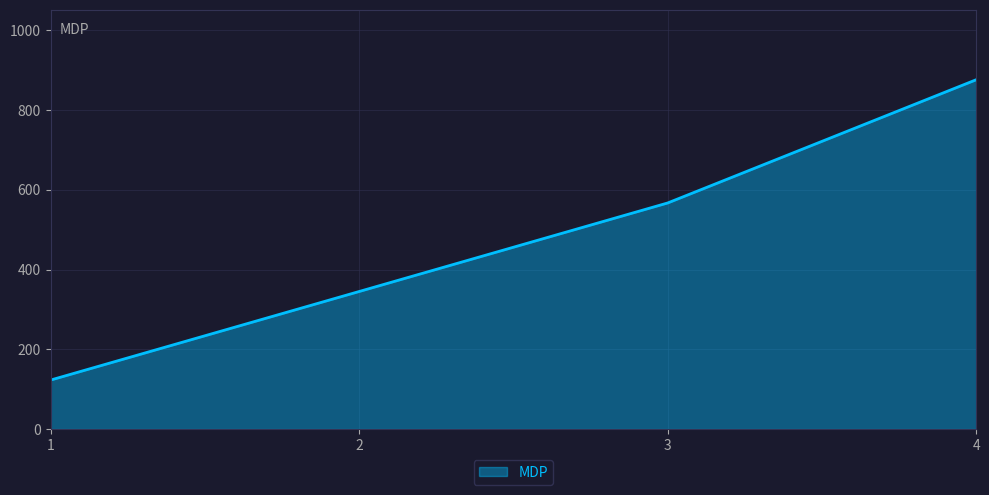

List the labels in order of value, smallest first.

1, 2, 3, 4